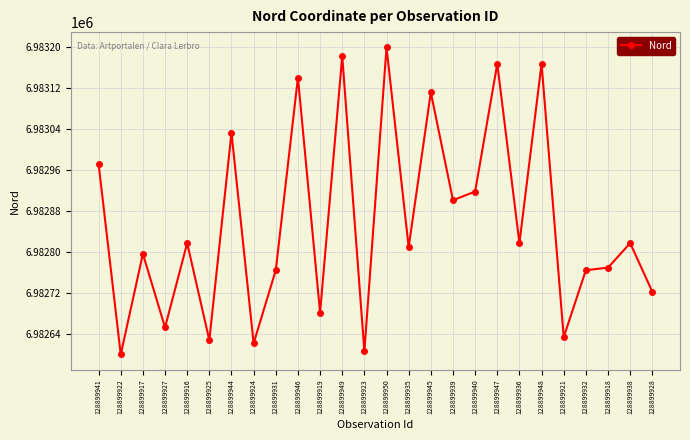

What is the change in value from 128899919 to 128899940?

+237